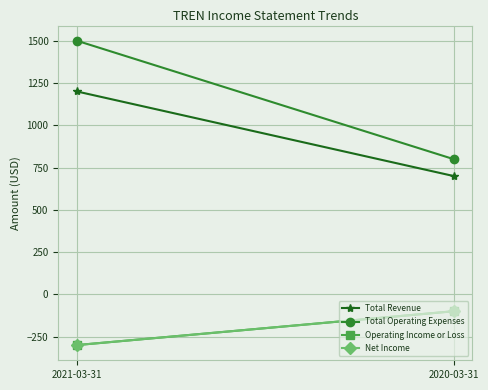

Which series has the widest spread of values?

Total Operating Expenses